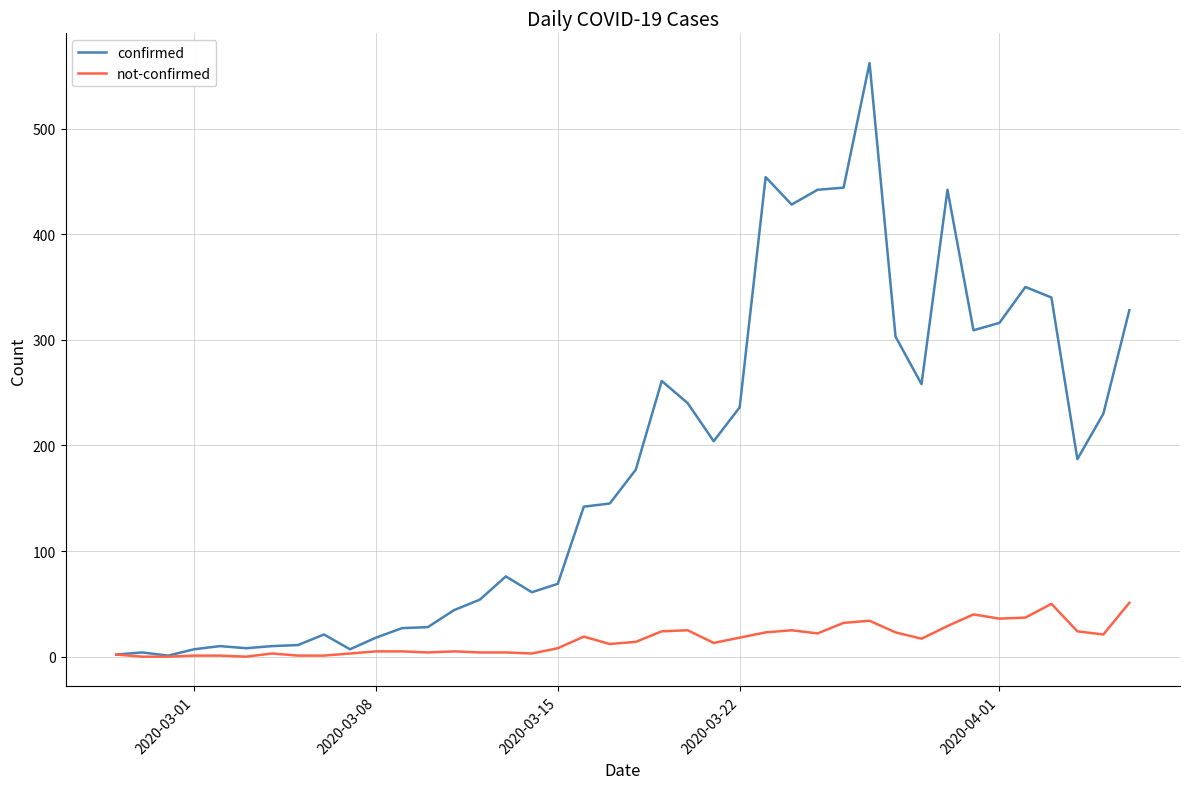

Which series has the widest spread of values?

confirmed